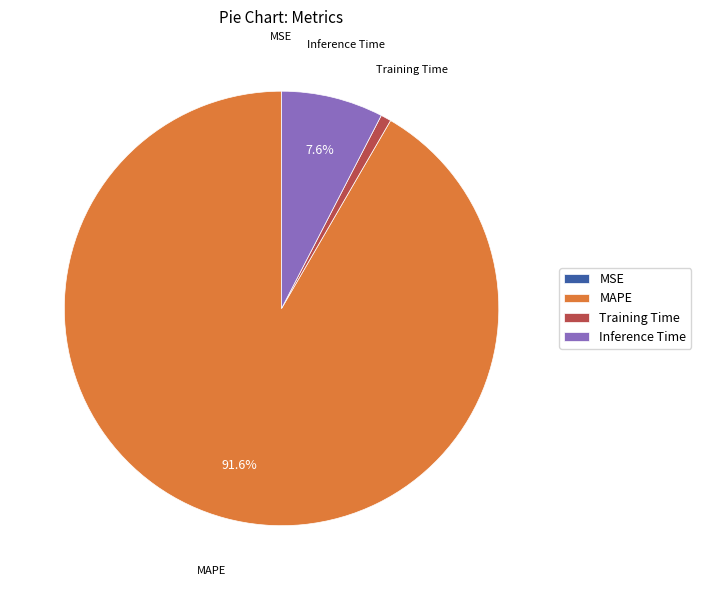

Combined, do Inference Time and MAPE account for over 50%?

Yes